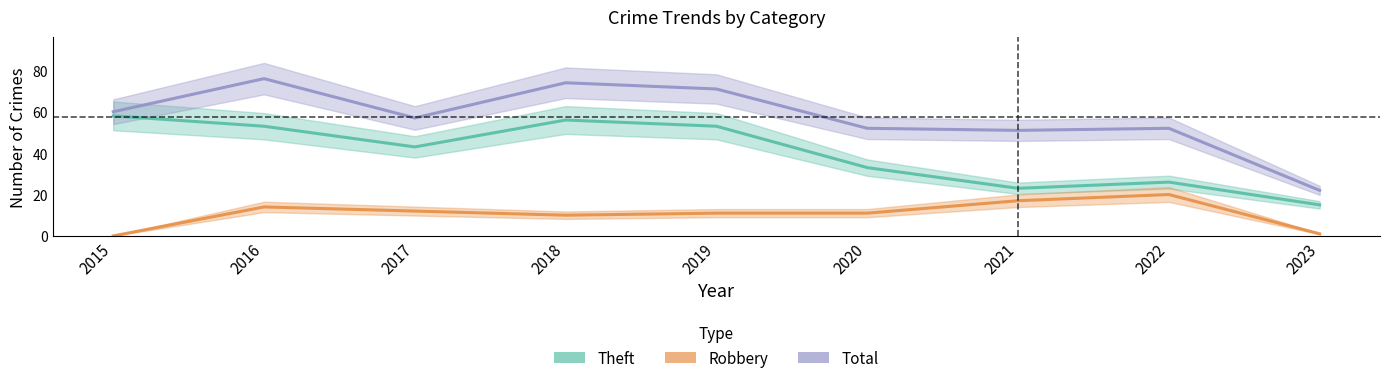

What is the total value across all series at 2023?

38